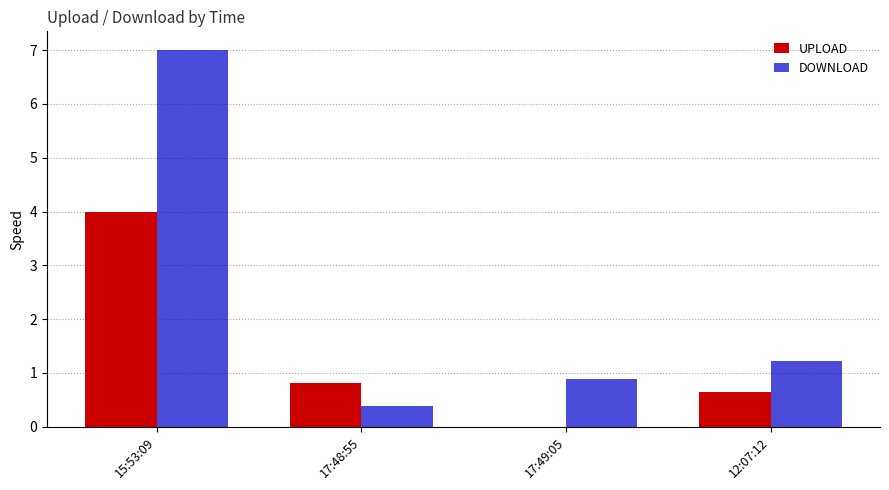

The value of DOWNLOAD at 12:07:12 is 1.2. True or false?

True